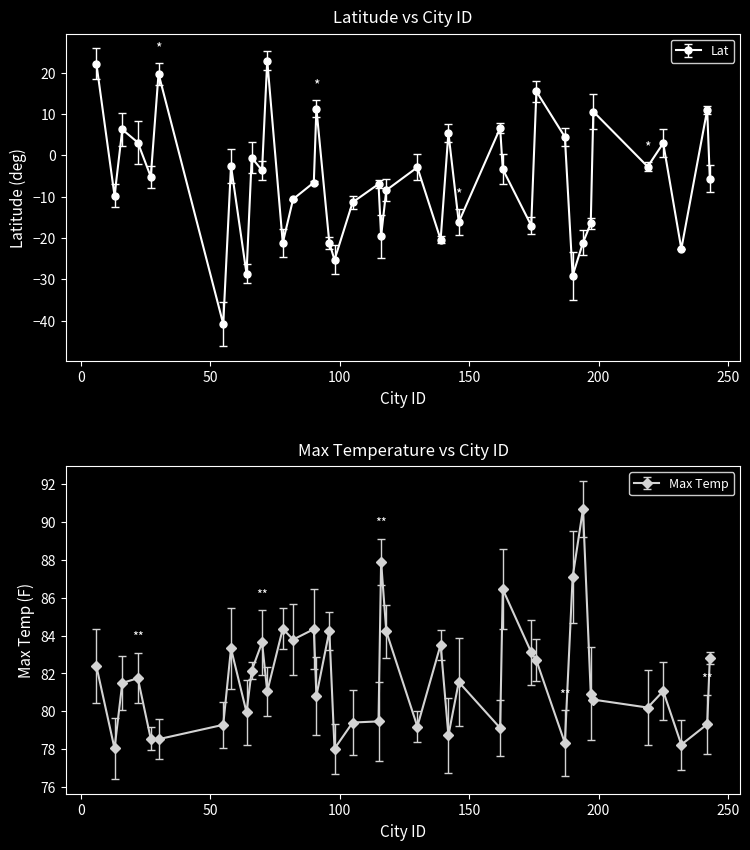

What is the difference between the second highest and minimum values in the Max Temp series?

9.9